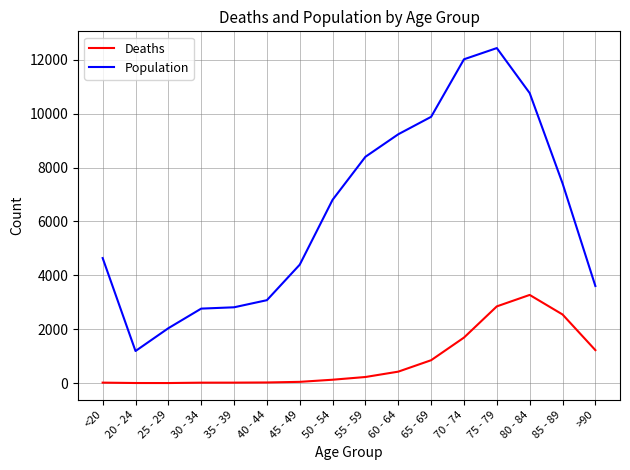

Does the chart have visible grid lines?

Yes